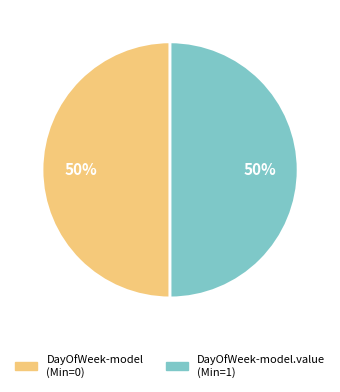

What percentage is the DayOfWeek-model.value (Min=1) slice, to the nearest percent?

50%